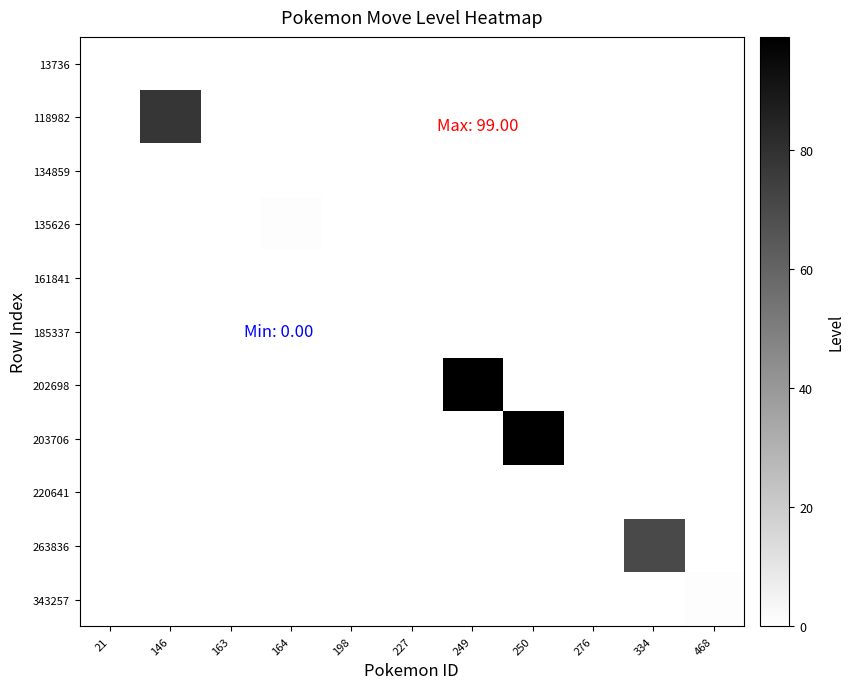

At how many categories does at least one series exceed 61?

4